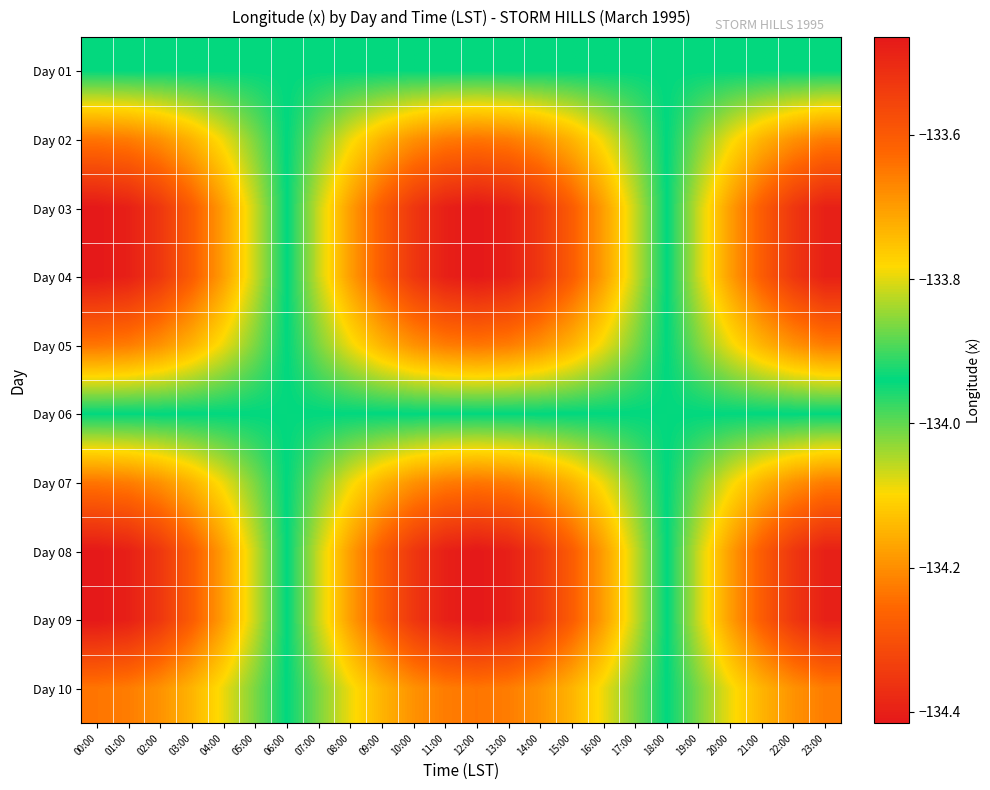

Which has a higher value, 15:00 or 20:00?

15:00